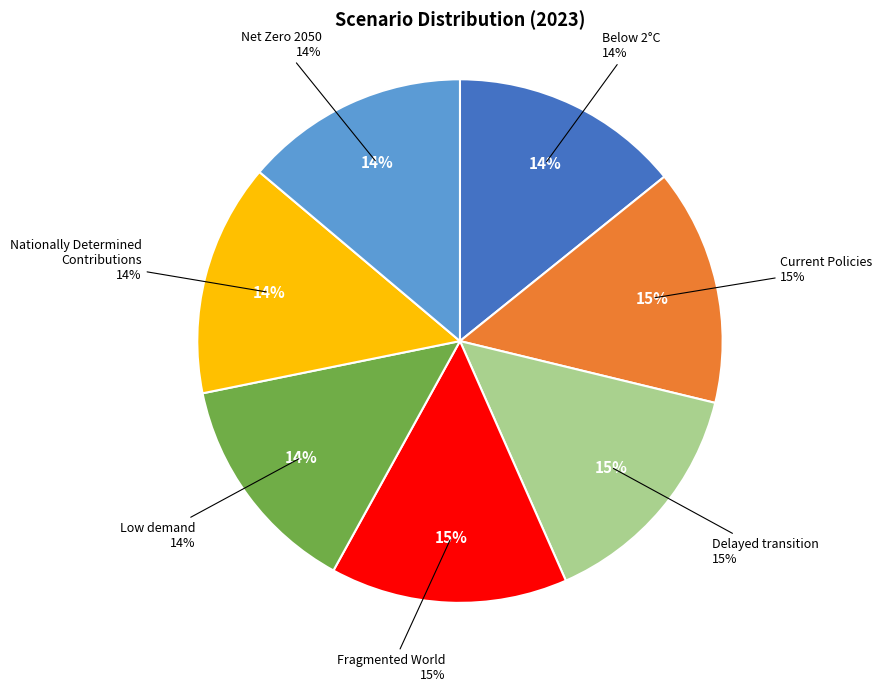

Which has a higher value, Nationally Determined Contributions or Current Policies?

Current Policies